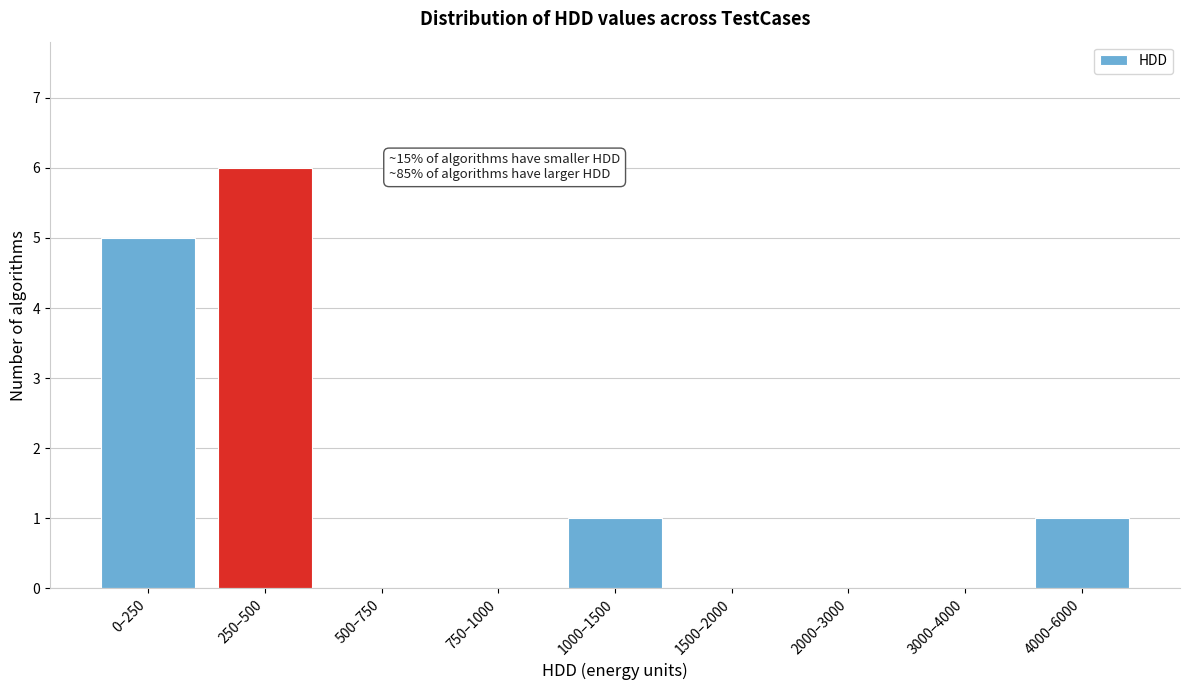

Reading left to right, transcribe all the data shown in this chart.

0–250=5	250–500=6	500–750=0	750–1000=0	1000–1500=1	1500–2000=0	2000–3000=0	3000–4000=0	4000–6000=1